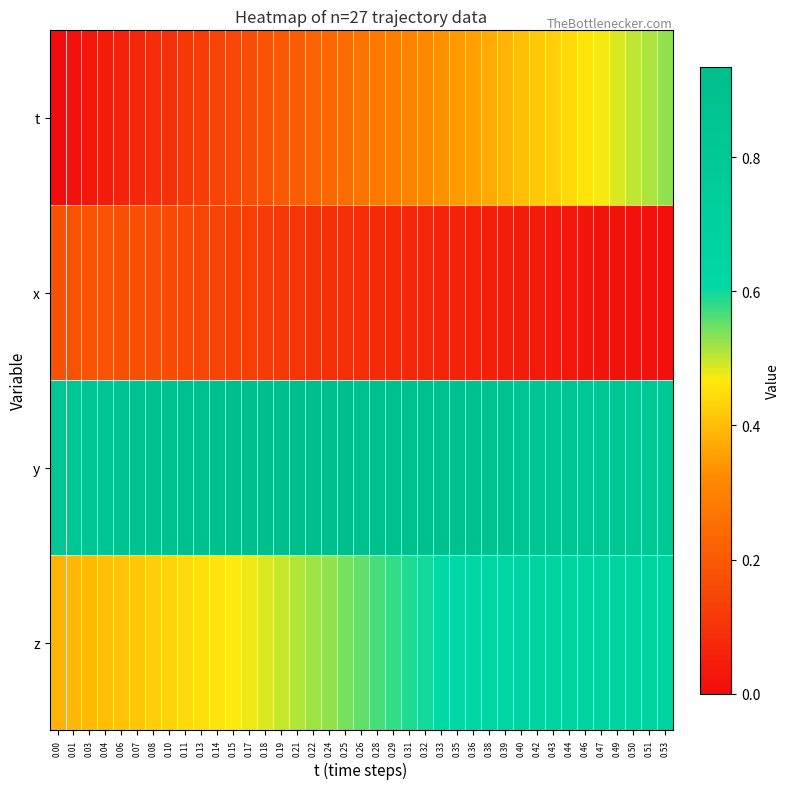

Which series changed the most between 0.01 and 0.28?

t